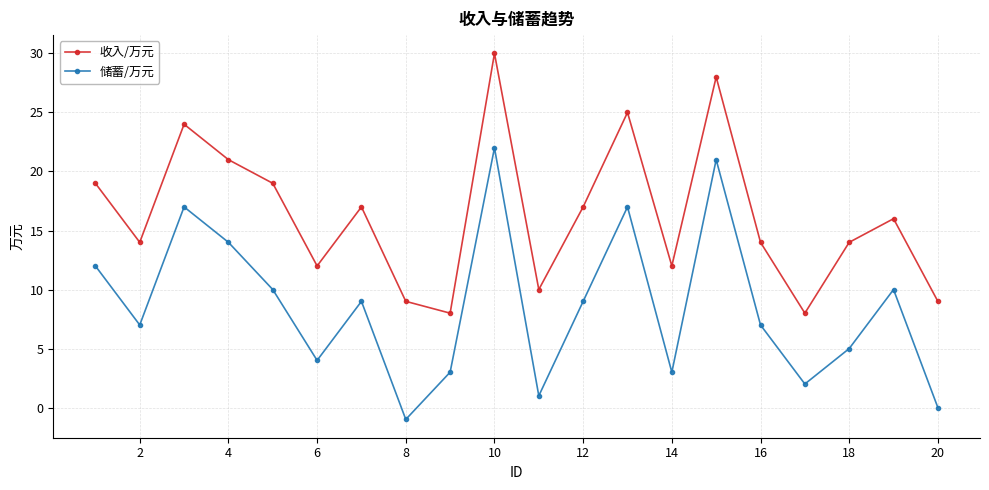

Which series has the largest total across all categories?

收入/万元